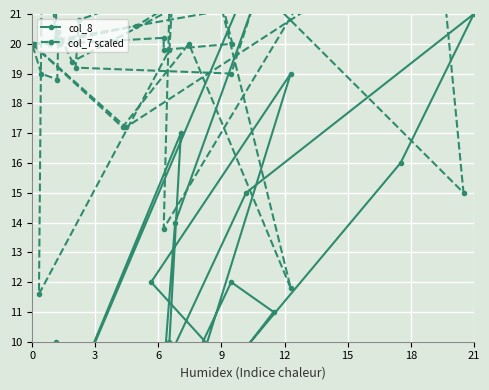

Is the value of col_8 at 36 greater than the value of col_7 scaled at 11?

No